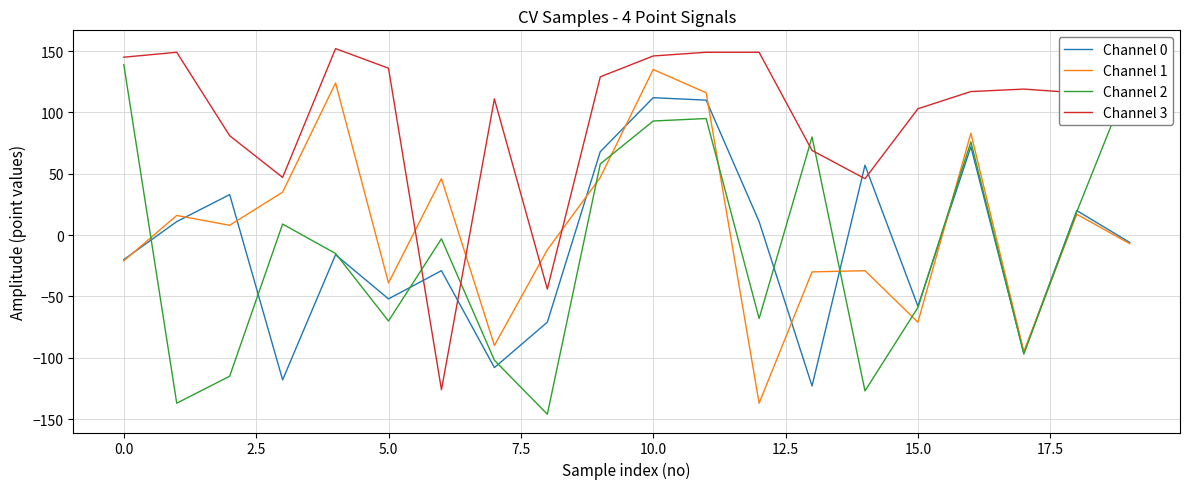

Does the chart have visible grid lines?

Yes